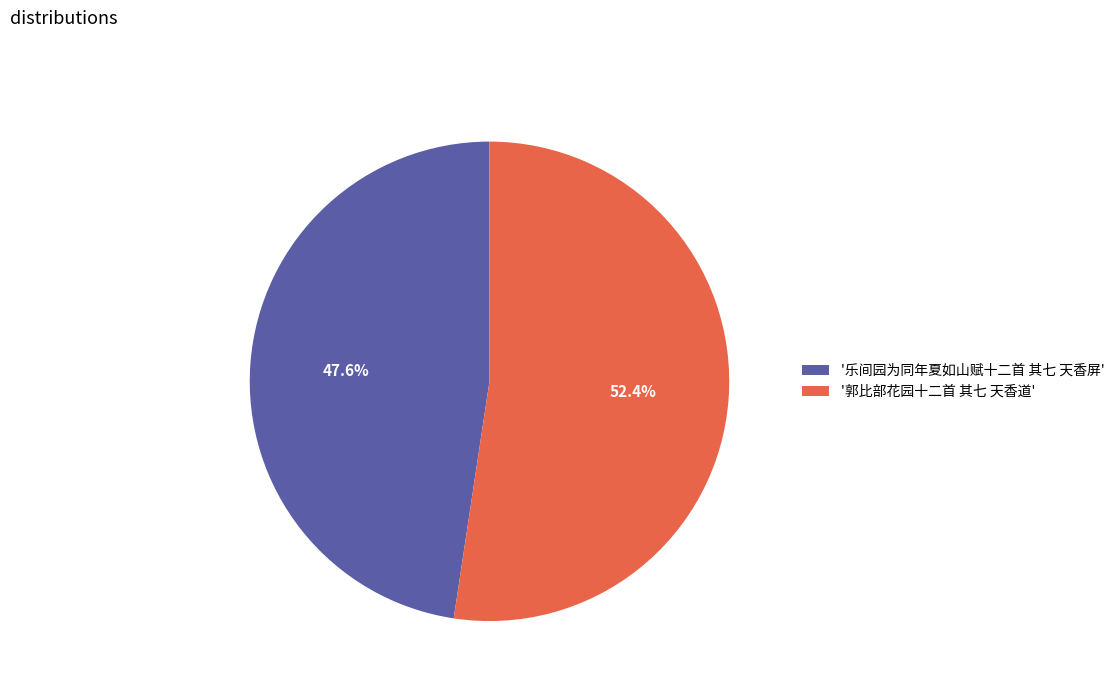

Which category has the smallest portion of the pie?

'乐间园为同年夏如山赋十二首 其七 天香屏'